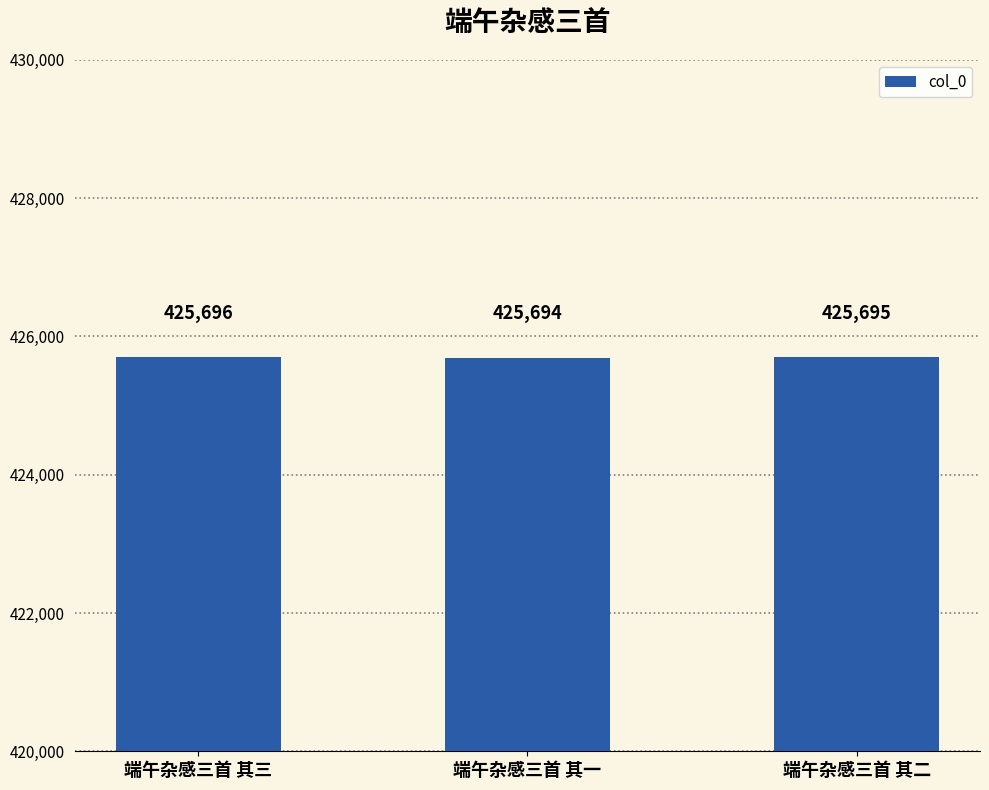

What is the change in value from 端午杂感三首 其三 to 端午杂感三首 其二?

-1